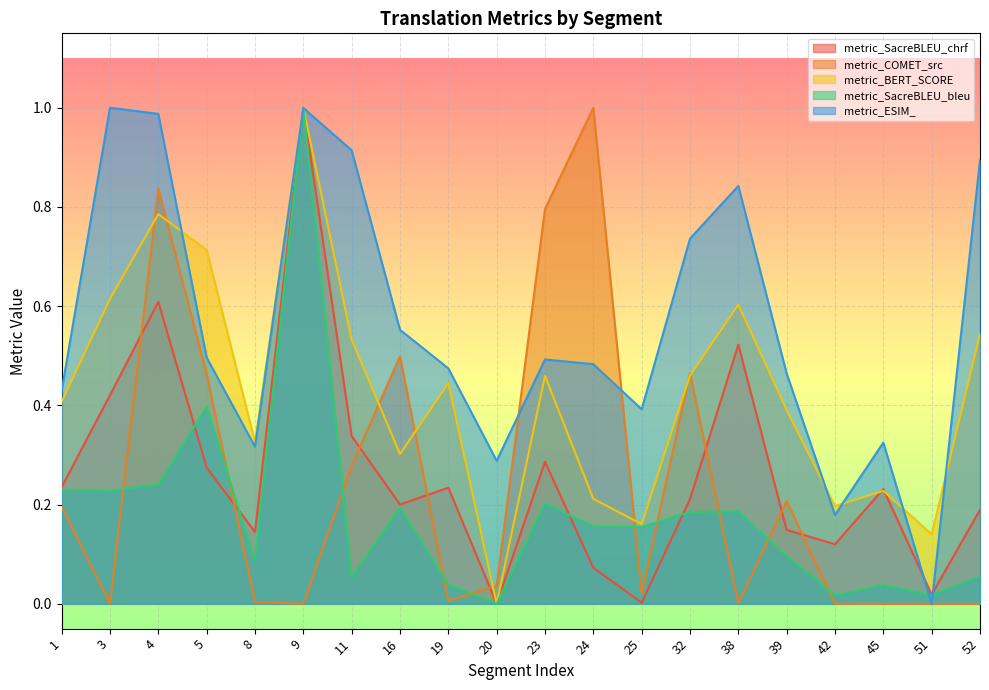

Between which two adjacent categories do metric_SacreBLEU_chrf and metric_COMET_src first intersect?

3 and 4